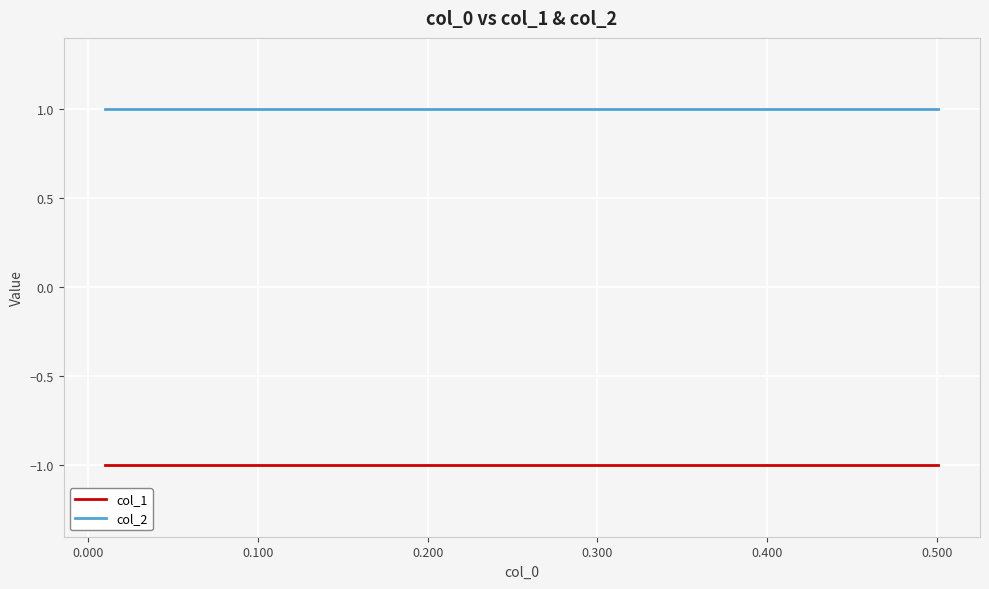

Read the col_2 value at 0.300.

1